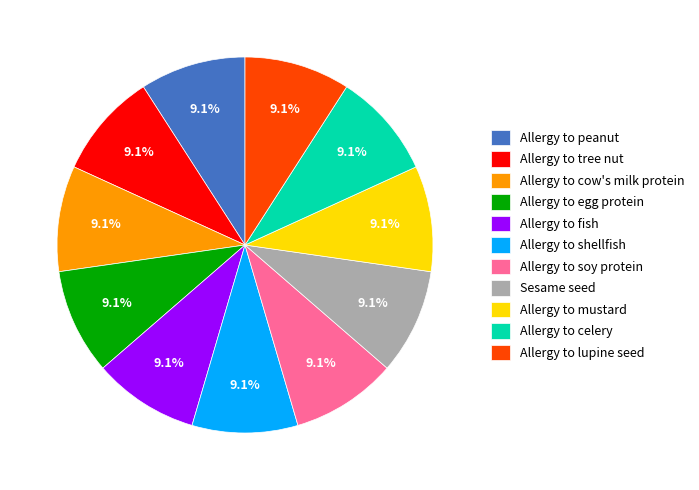

Is it true that Allergy to celery is 1% of the pie?

False